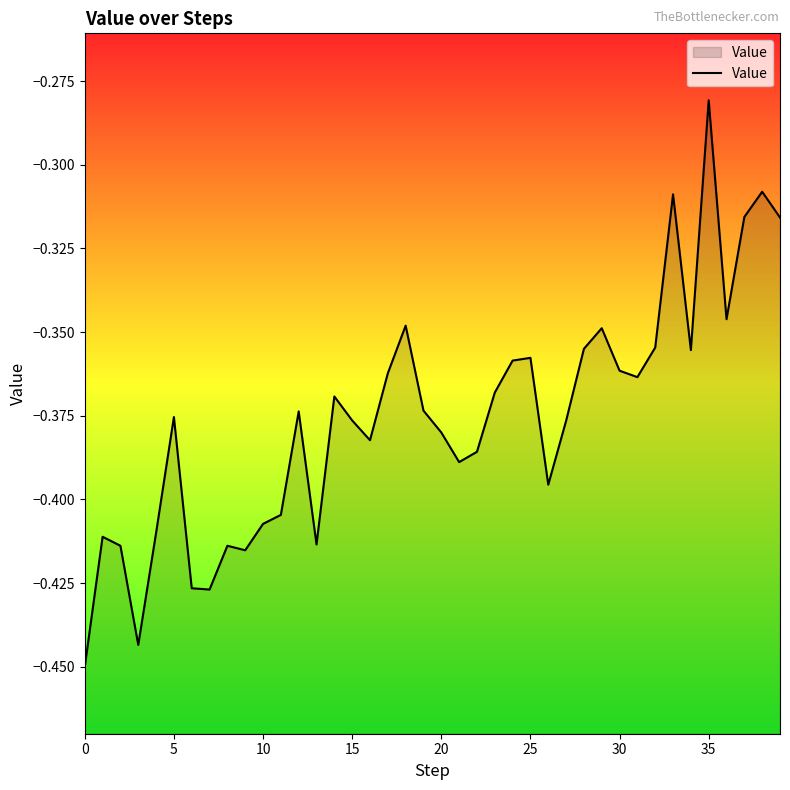

What is the difference between the maximum and minimum values?

0.2